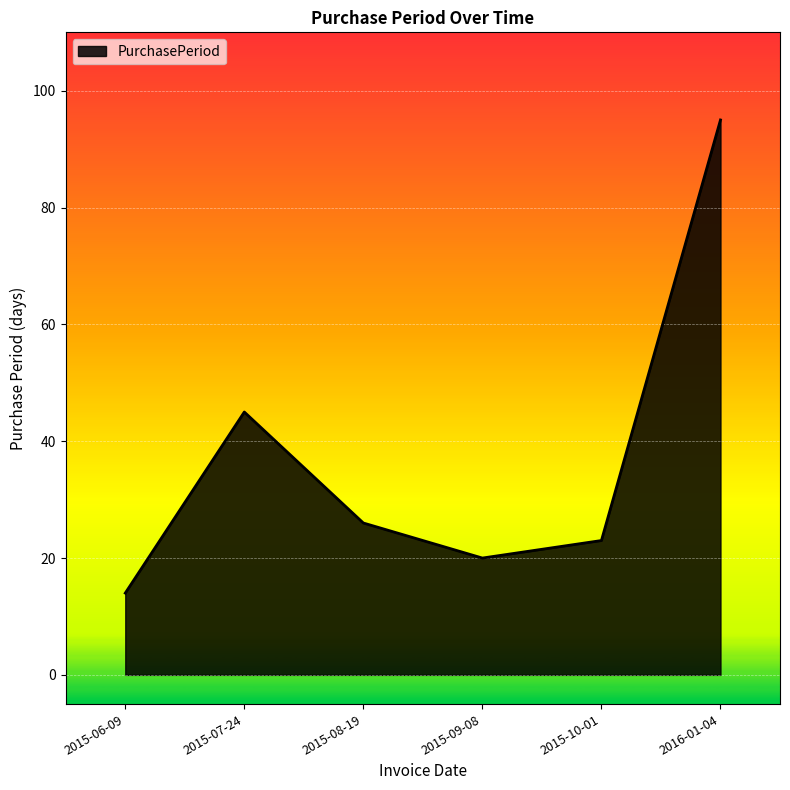

Is it true that the value at 2015-08-19 is 14?

False